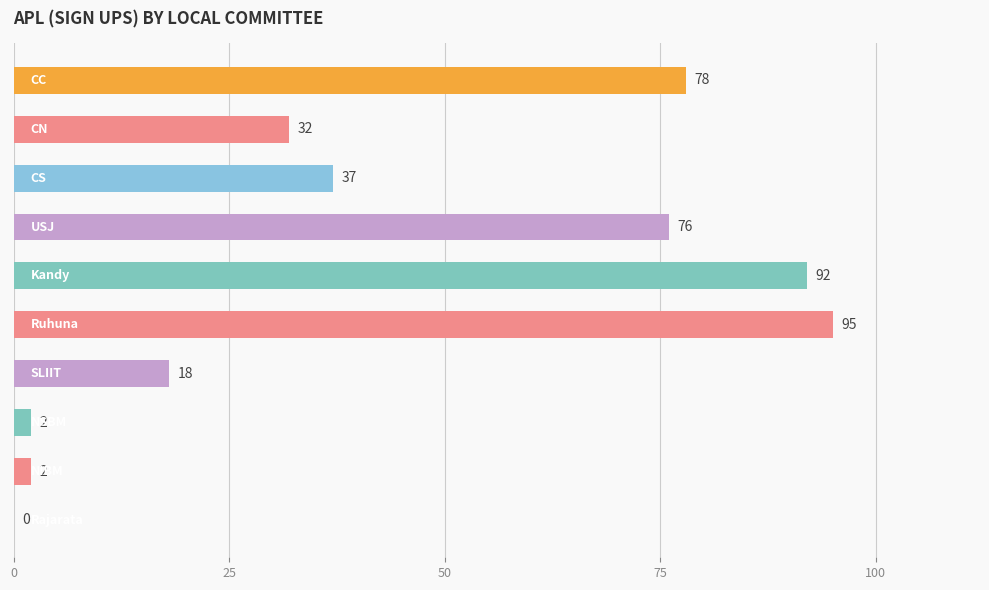

What is the greatest value displayed?

95